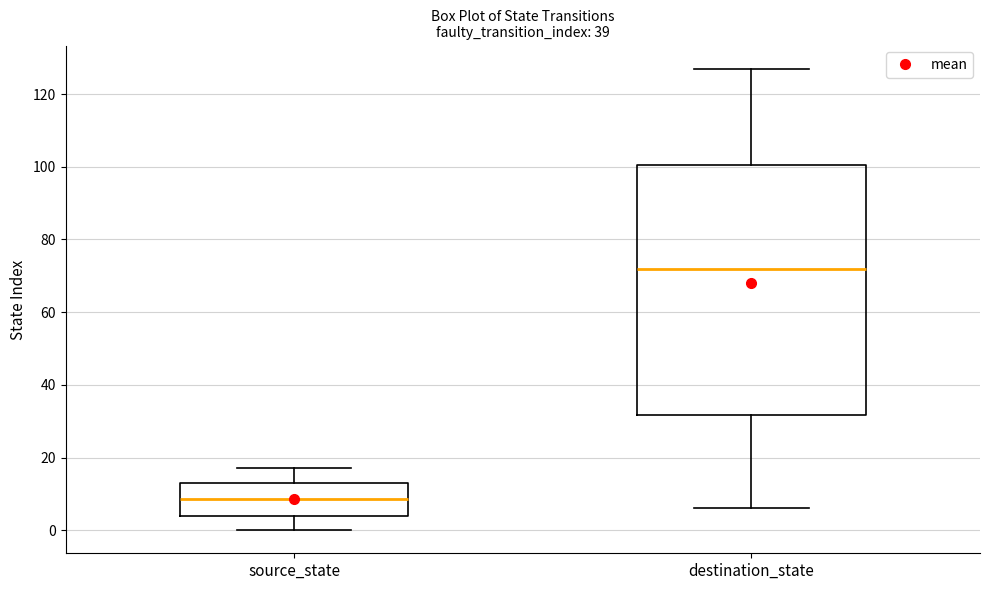

Reading left to right, read every box against the y-axis: the position of its median line, the range the box covers, and the ends of its whiskers. The values are not printed on the chart, so give them approximately, as read against the axis.

source_state: median 8, box 4 to 14, whiskers 0 to 18
destination_state: median 72, box 32 to 100, whiskers 6 to 128